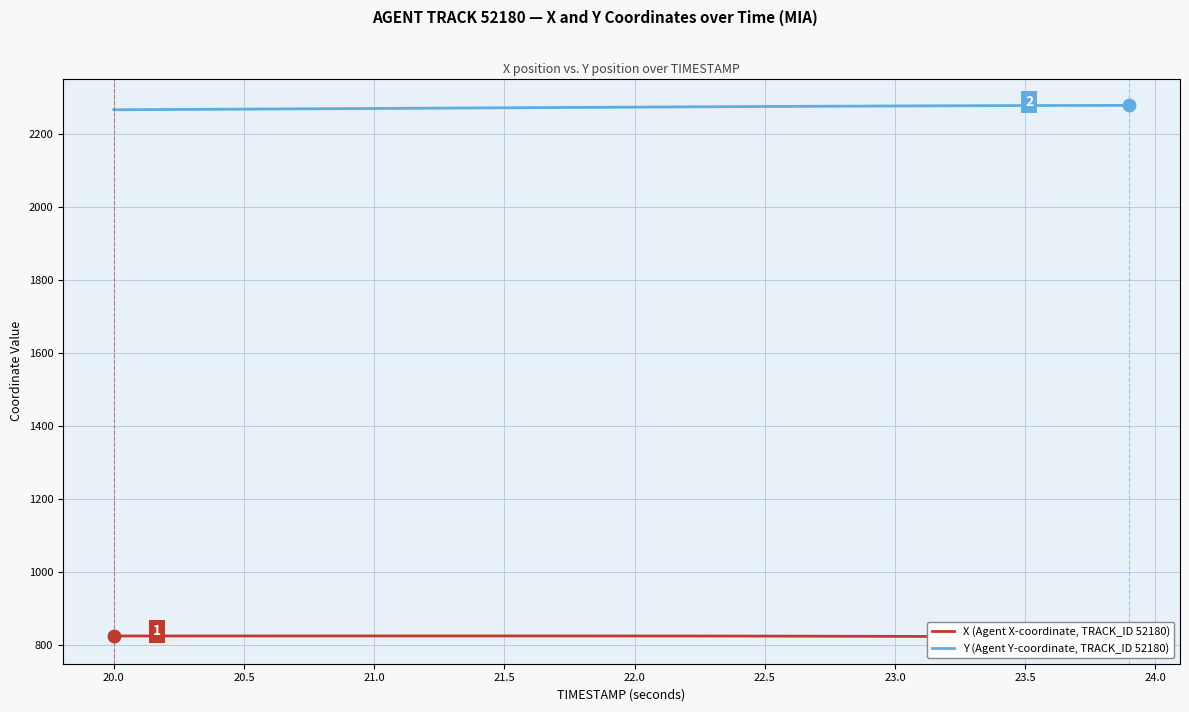

What is the minimum value for Y (Agent Y-coordinate, TRACK_ID 52180)?

2267.1